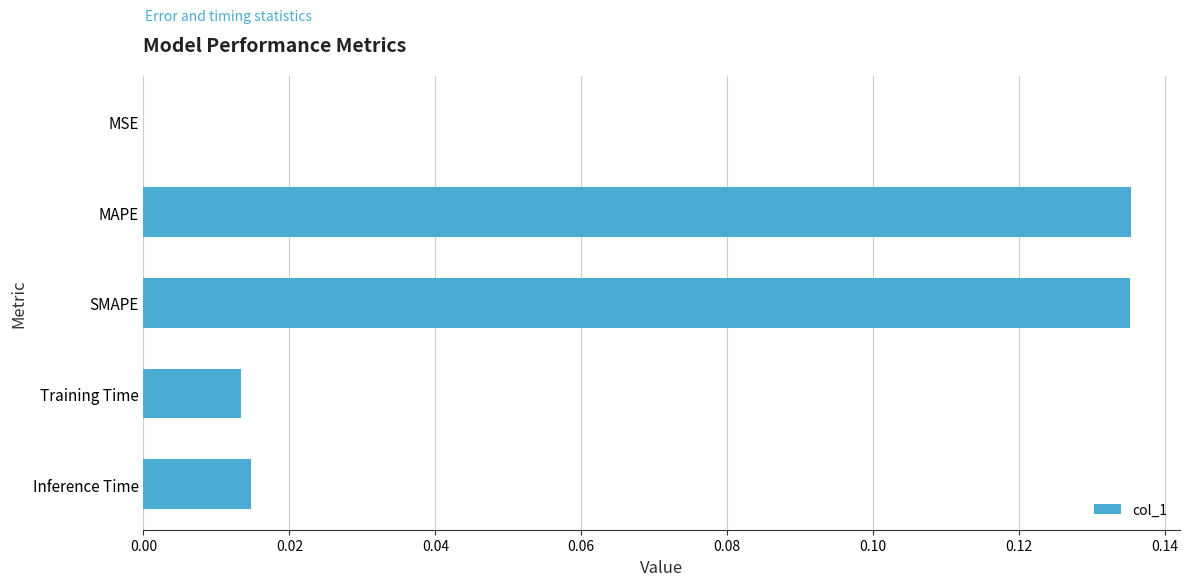

Between SMAPE and Inference Time, which is larger?

SMAPE